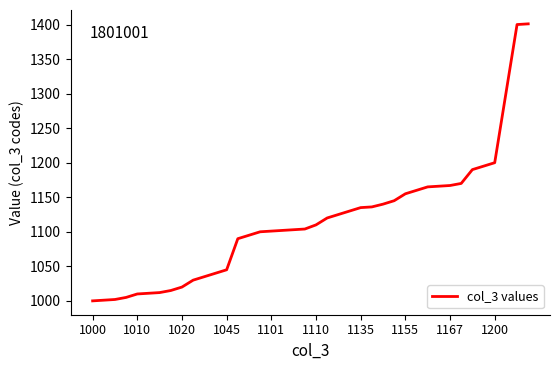

What is the difference between the second highest and second lowest values?

399